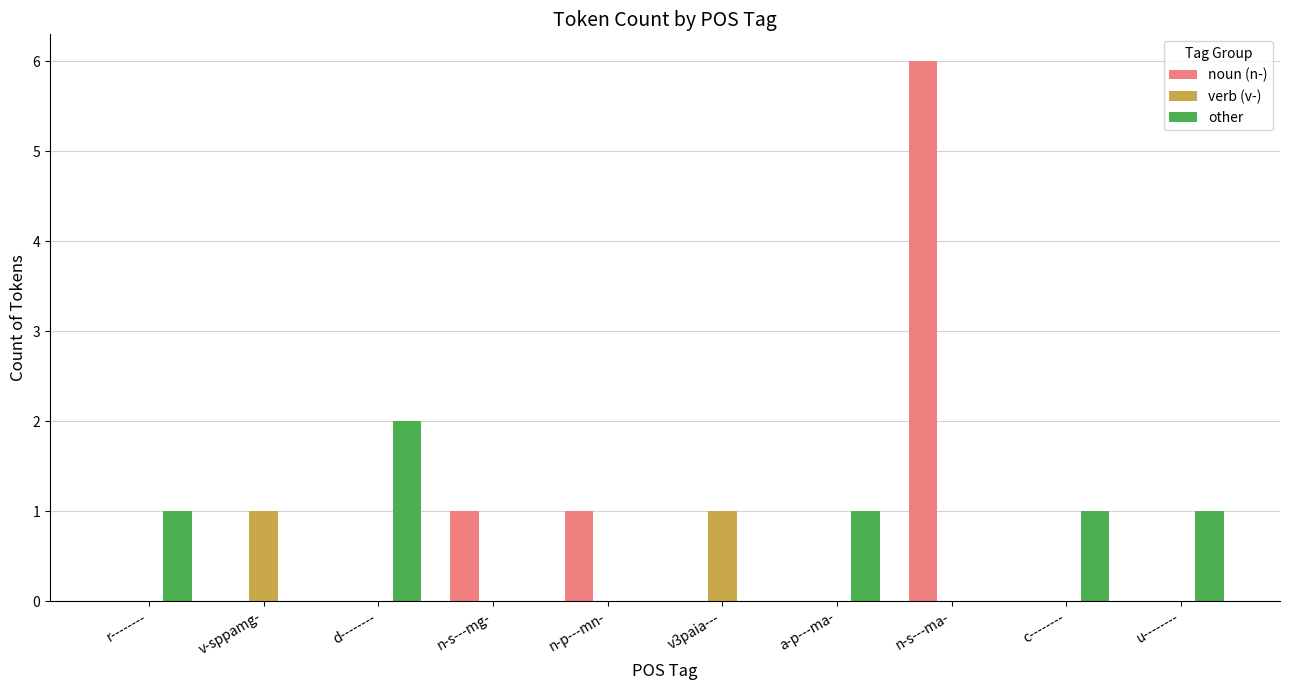

The value of other at v-sppamg- is -1. True or false?

False